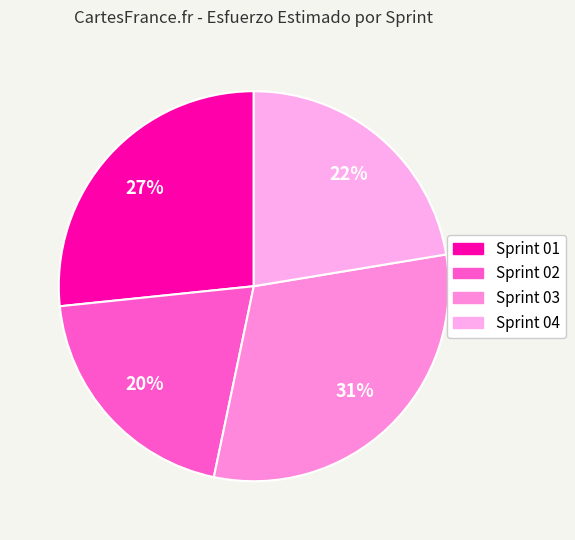

Which category has the smallest portion of the pie?

Sprint 02